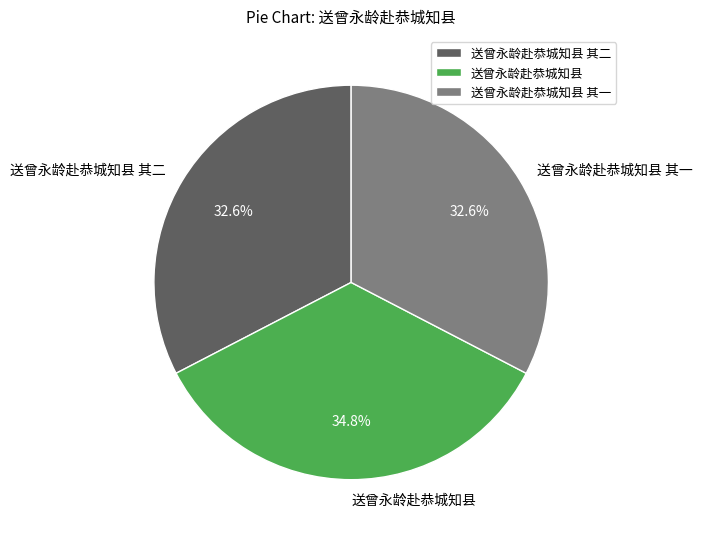

Does 送曾永龄赴恭城知县 其一 account for over 50% of the chart?

No